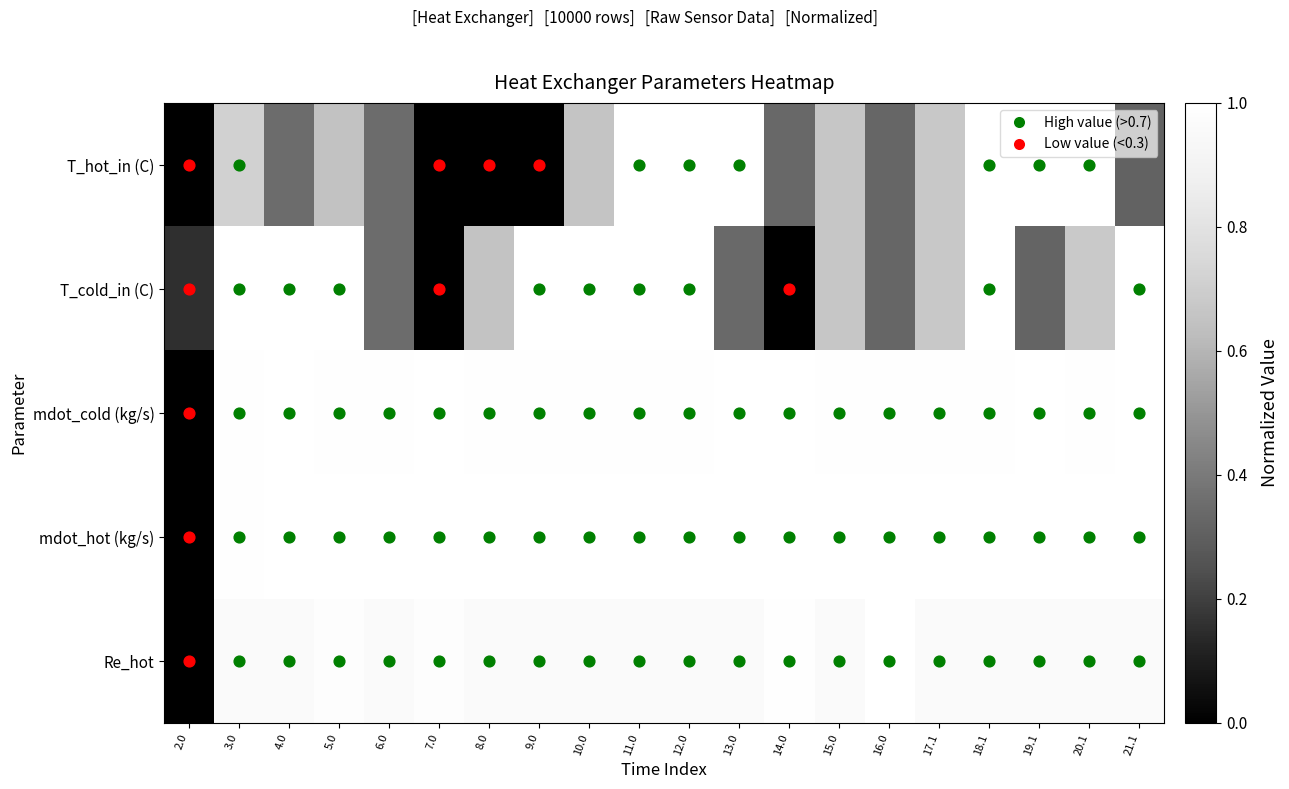

What is the total value across all series at 9.0?

4.0